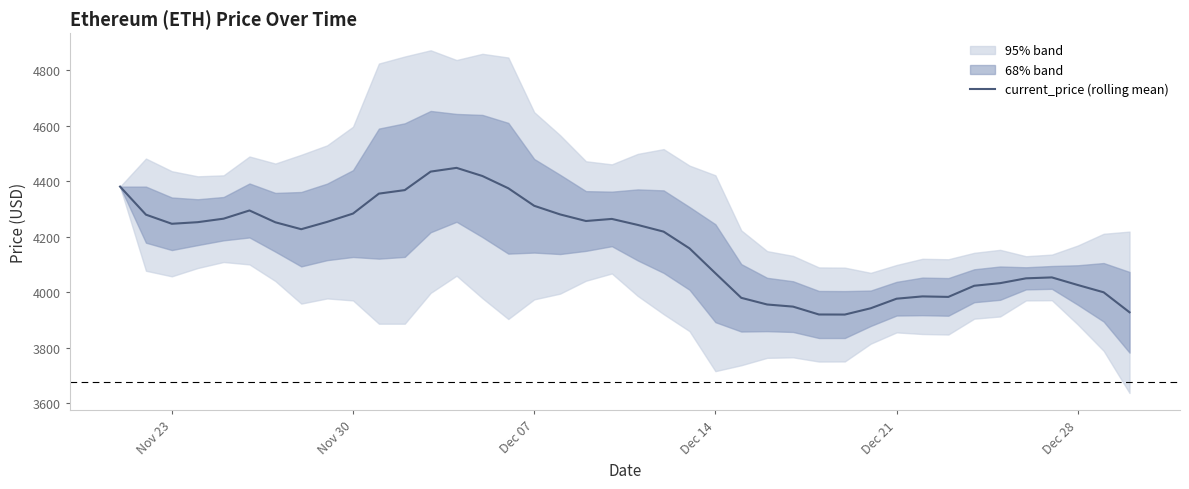

How many lines are shown in the chart?

1